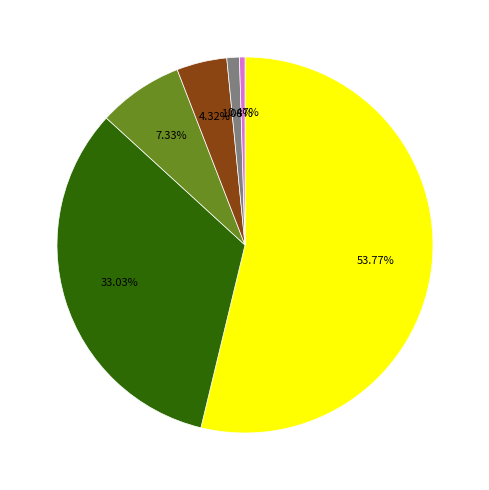

Is there any slice that represents more than half of the pie?

Yes